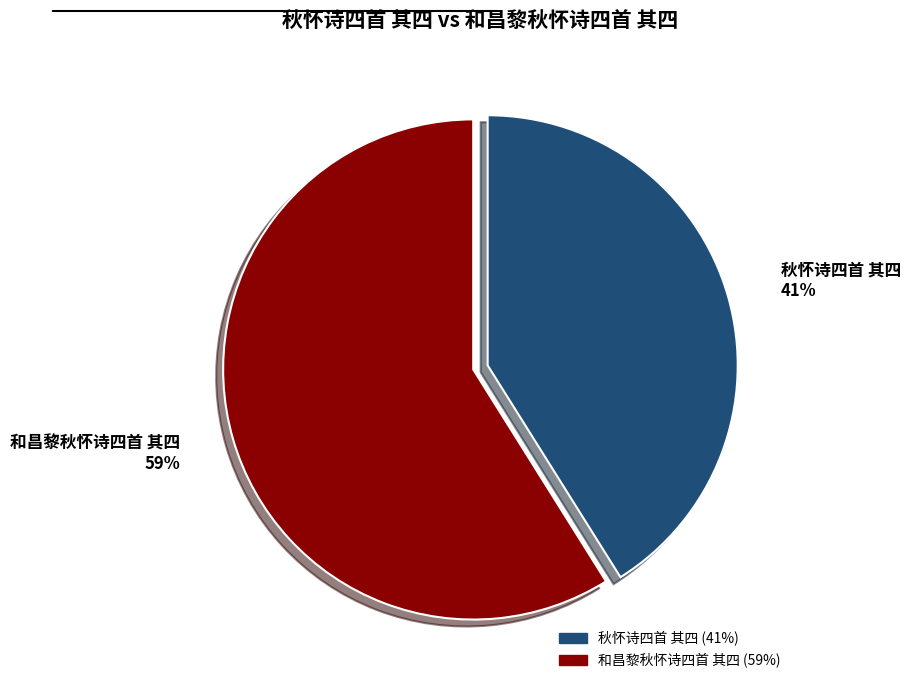

Between 秋怀诗四首 其四 and 和昌黎秋怀诗四首 其四, which is larger?

和昌黎秋怀诗四首 其四